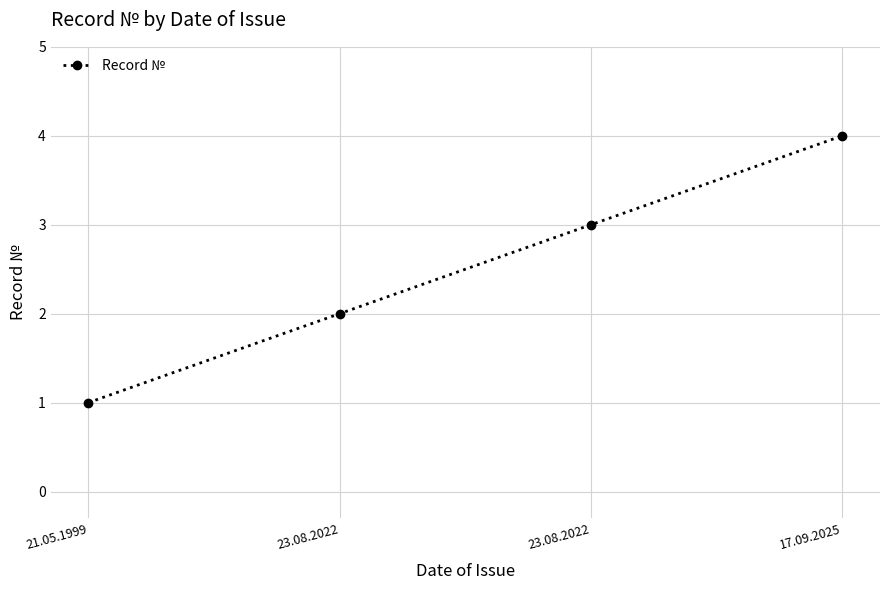

What is the label of the 3rd point from the right?

23.08.2022